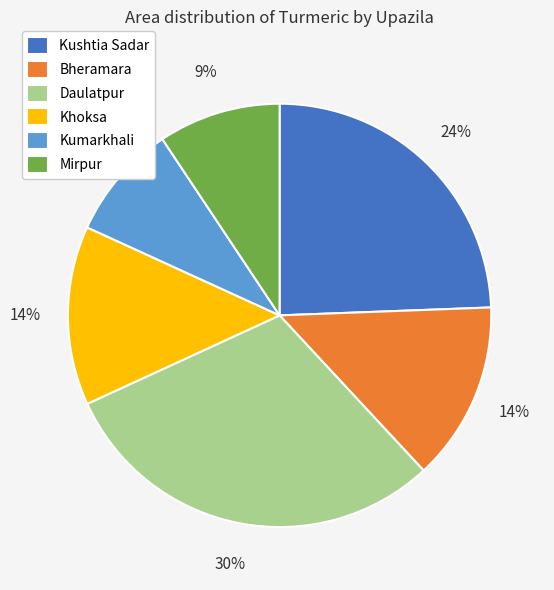

How many segments does this pie chart have?

6